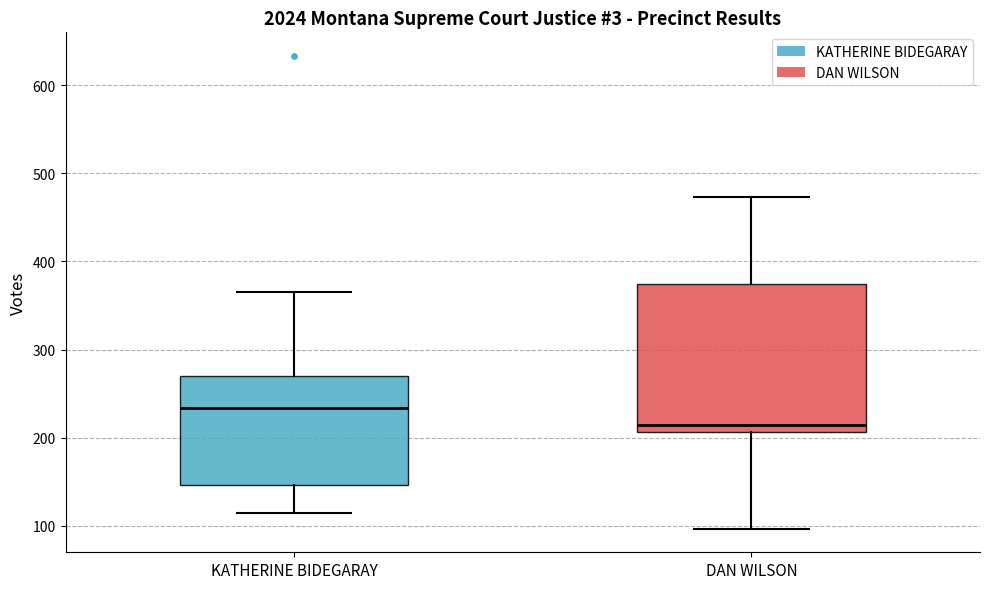

Reading left to right, read every box against the y-axis: the position of its median line, the range the box covers, and the ends of its whiskers. The values are not printed on the chart, so give them approximately, as read against the axis.

KATHERINE BIDEGARAY: median 230, box 150 to 270, whiskers 120 to 370
DAN WILSON: median 220, box 210 to 370, whiskers 100 to 470